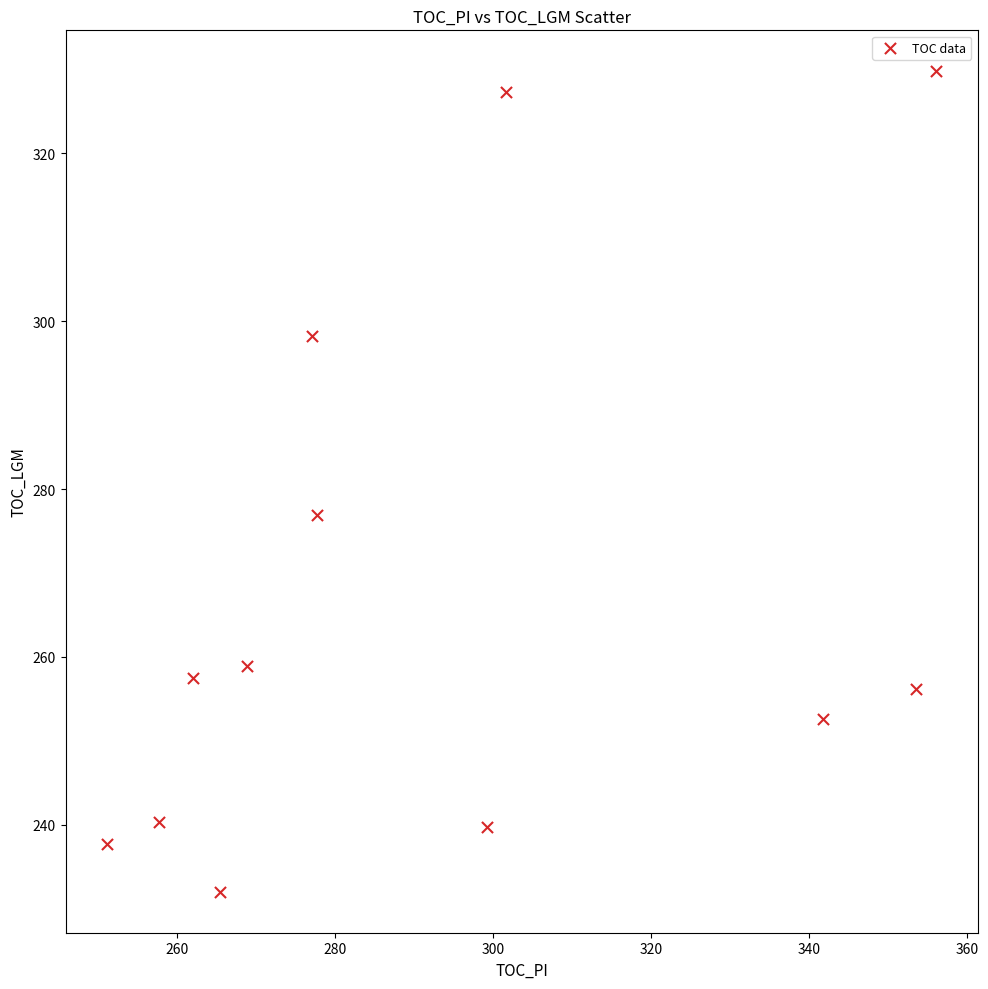

What is the range of Y values (max minus min)?

97.8